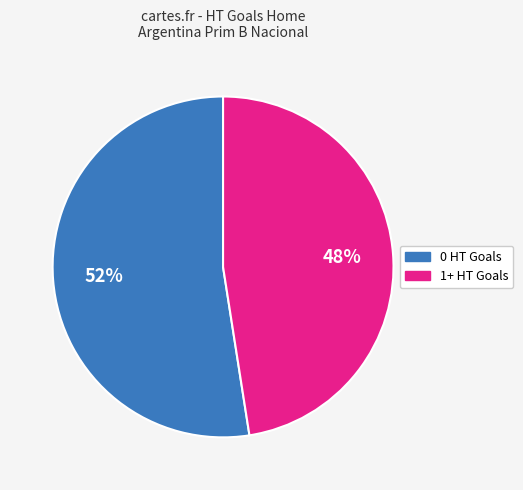

How many slices are in this pie chart?

2